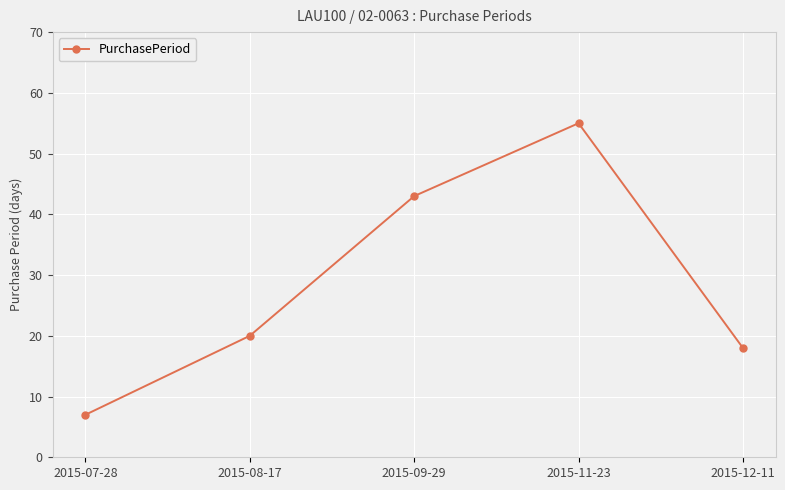

List the labels in order of value, smallest first.

2015-07-28, 2015-12-11, 2015-08-17, 2015-09-29, 2015-11-23